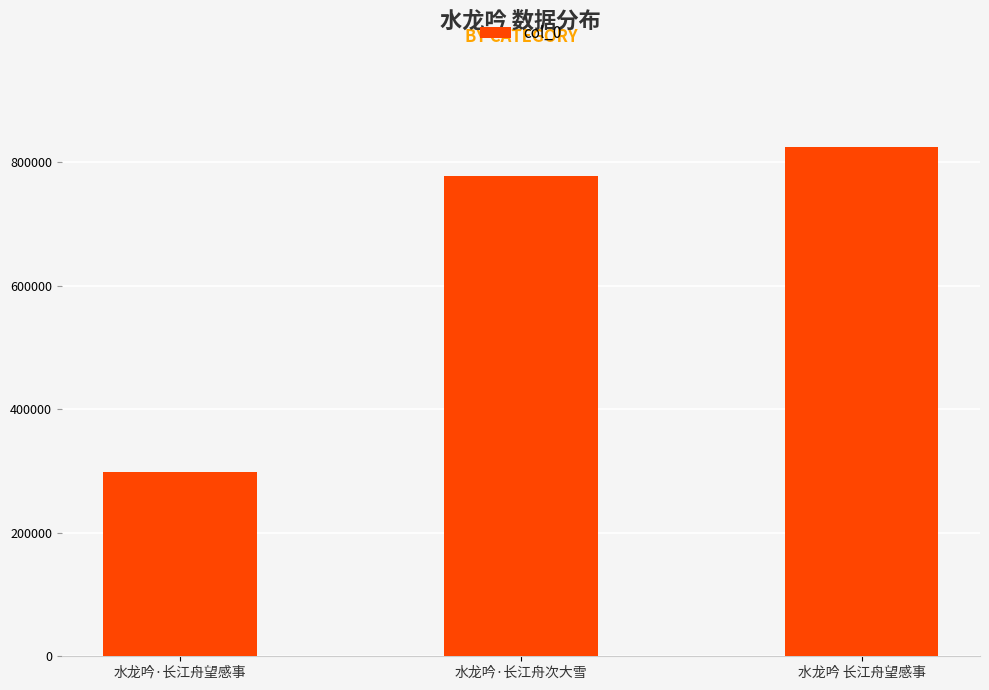

How many categories are shown in the chart?

3